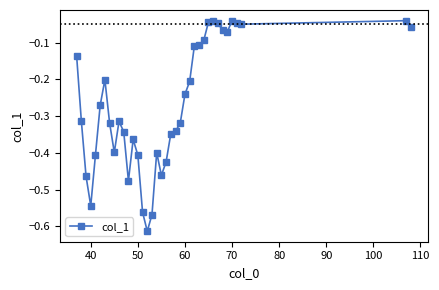

What is the difference between the maximum and second lowest values?

0.5